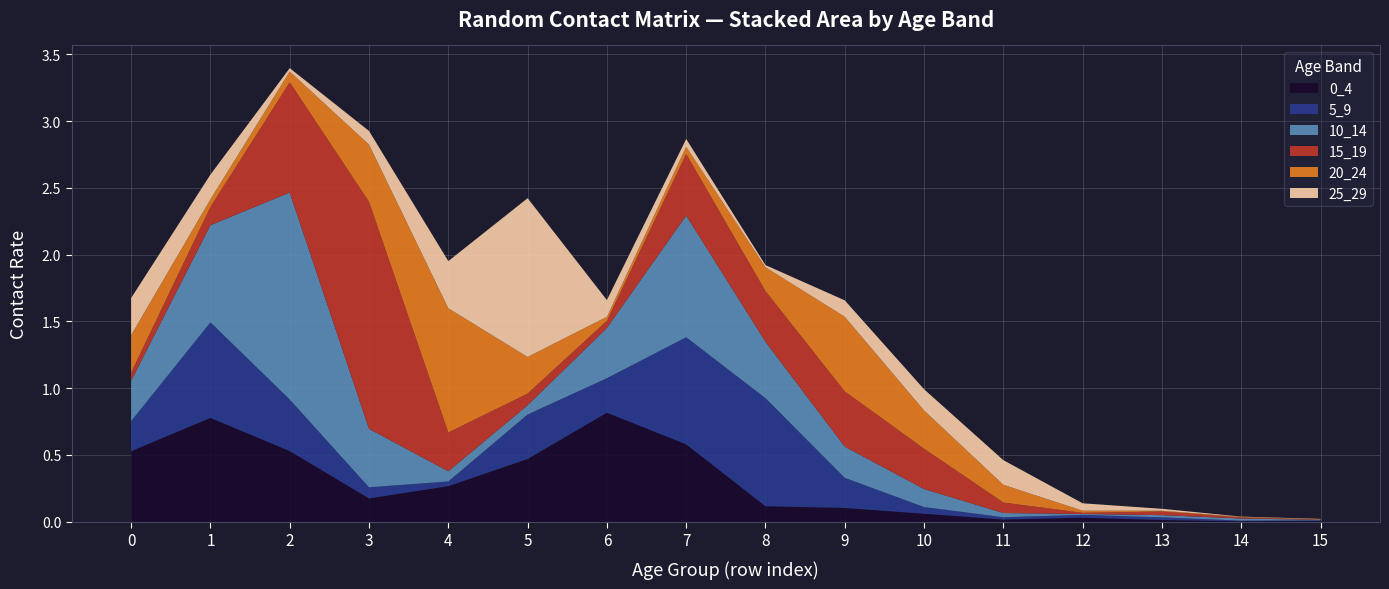

Reading left to right, extract all data points from this chart.

0_4: 0=0.5	1=0.8	2=0.5	3=0.2	4=0.3	5=0.5	6=0.8	7=0.6	8=0.1	9=0.1	10=0.1	11=0.0	12=0.0	13=0.0	14=0.0	15=0.0
5_9: 0=0.2	1=0.7	2=0.4	3=0.1	4=0.0	5=0.3	6=0.3	7=0.8	8=0.8	9=0.2	10=0.1	11=0.0	12=0.0	13=0.0	14=0.0	15=0.0
10_14: 0=0.3	1=0.7	2=1.5	3=0.4	4=0.1	5=0.1	6=0.4	7=0.9	8=0.4	9=0.2	10=0.1	11=0.0	12=0.0	13=0.0	14=0.0	15=0.0
15_19: 0=0.1	1=0.1	2=0.8	3=1.7	4=0.3	5=0.1	6=0.1	7=0.5	8=0.4	9=0.4	10=0.3	11=0.1	12=0.0	13=0.0	14=0.0	15=0.0
20_24: 0=0.3	1=0.1	2=0.1	3=0.4	4=0.9	5=0.3	6=0.0	7=0.1	8=0.2	9=0.6	10=0.3	11=0.1	12=0.0	13=0.0	14=0.0	15=0.0
25_29: 0=0.3	1=0.2	2=0.0	3=0.1	4=0.4	5=1.2	6=0.1	7=0.1	8=0.0	9=0.1	10=0.2	11=0.2	12=0.1	13=0.0	14=0.0	15=0.0